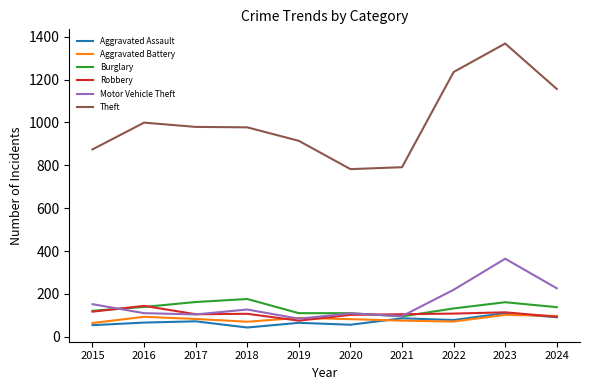

What is the spread (max minus min) of values at 2023?

1266